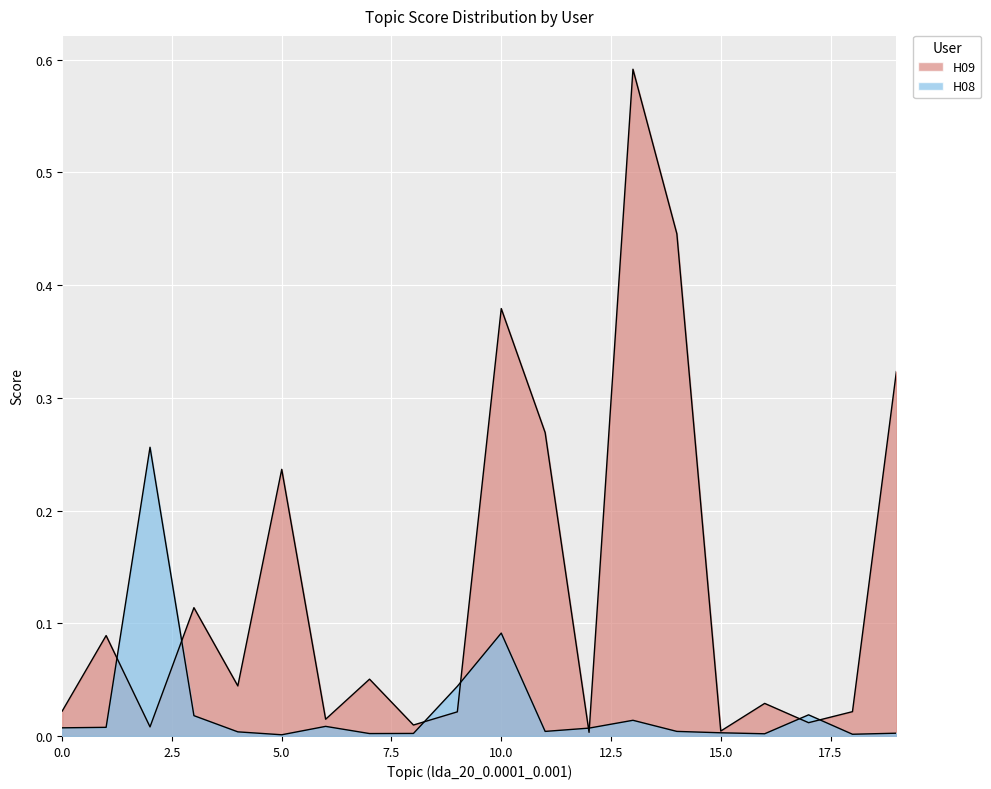

Does the chart display data point markers on the line(s)?

No